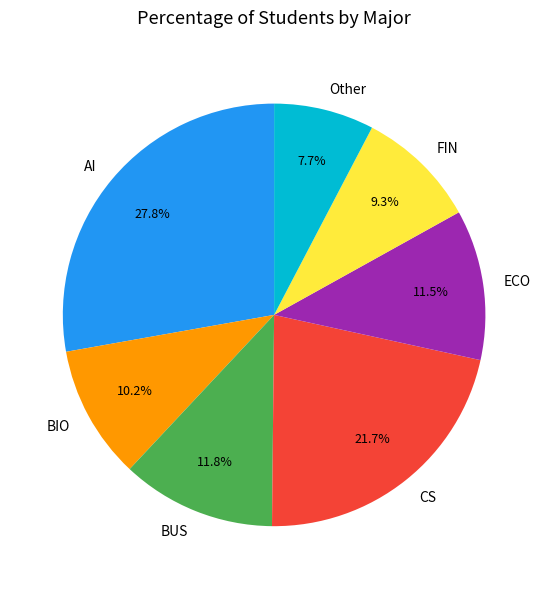

What portion of the pie excludes AI?

72.2%